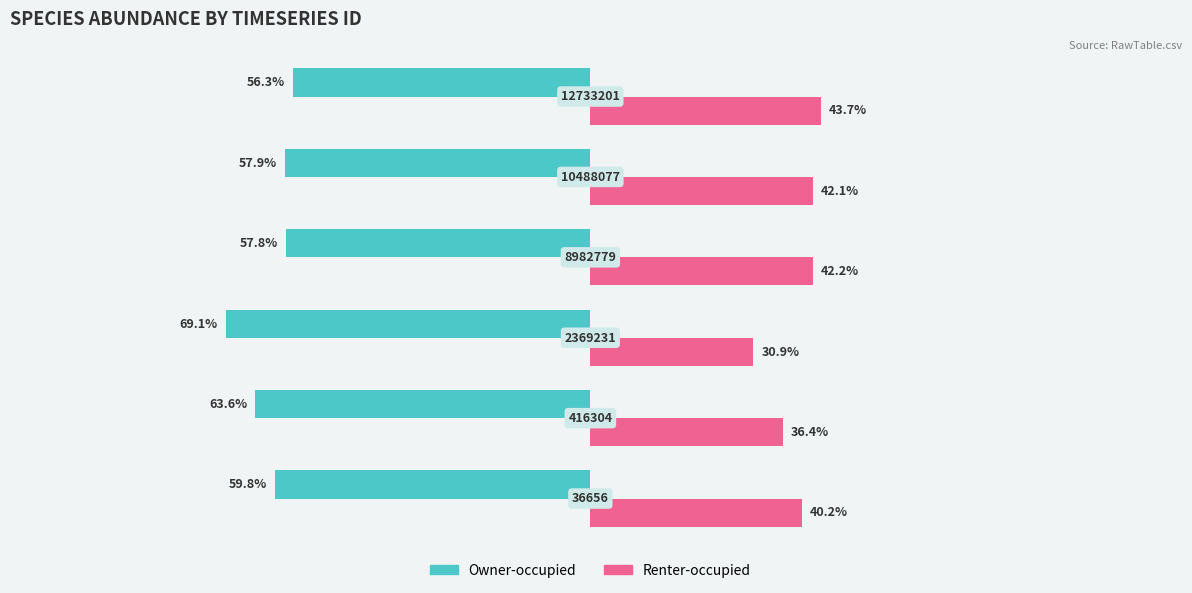

What are all the series names shown in the legend?

Owner-occupied, Renter-occupied